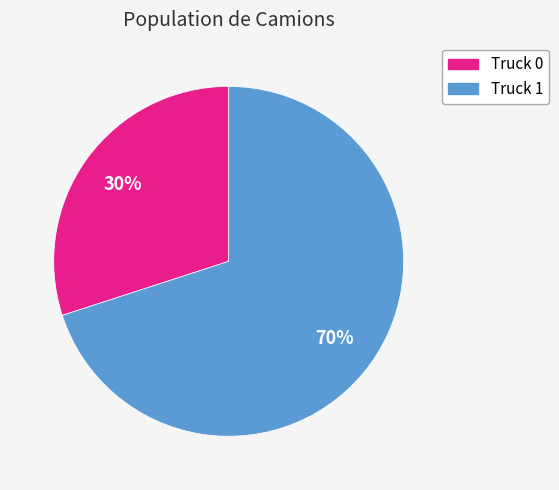

Does any single category account for the majority?

Yes